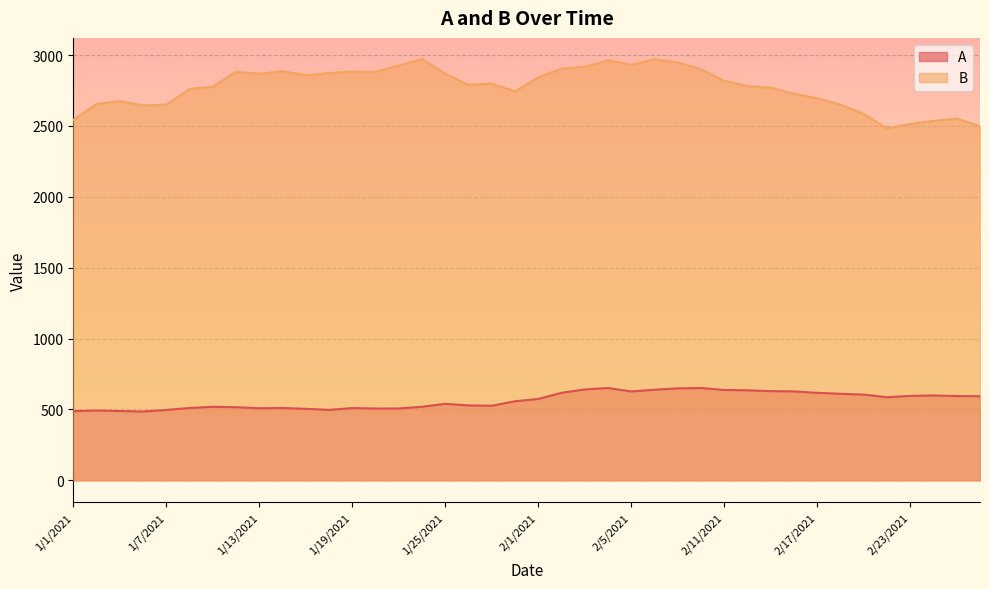

Reading left to right, list all the values displayed in this chart.

A: 488.0	492.6	488.9	485.4	496.5	510.4	518.7	515.8	508.4	510.1	504.4	496.9	509.9	506.4	506.7	519.0	539.7	528.5	526.1	557.5	573.9	617.4	641.2	651.3	626.8	639.1	648.5	651.2	637.3	634.9	629.2	627.3	617.2	610.4	604.8	586.2	595.6	598.5	594.6	593.3
B: 2542.7	2655.7	2674.9	2645.4	2649.8	2760.9	2777.1	2881.6	2868.6	2886.6	2857.3	2873.0	2883.5	2881.6	2926.6	2972.6	2869.6	2789.9	2798.4	2744.3	2842.9	2904.9	2916.9	2963.4	2932.1	2970.4	2947.6	2901.3	2818.1	2781.2	2770.1	2726.9	2695.5	2650.2	2584.6	2482.4	2514.7	2535.8	2551.9	2498.6